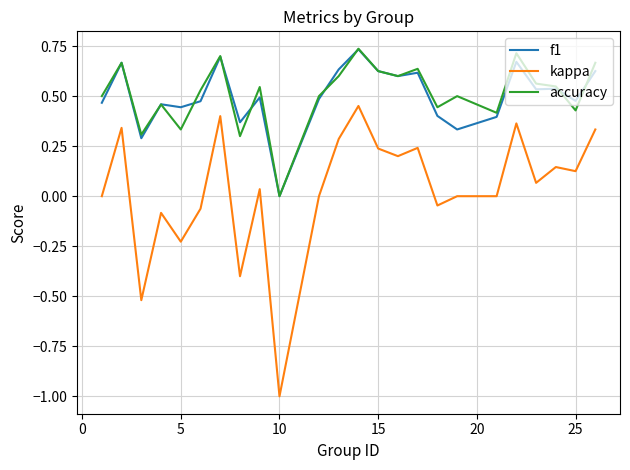

What is the minimum value shown in the chart?

-1.0